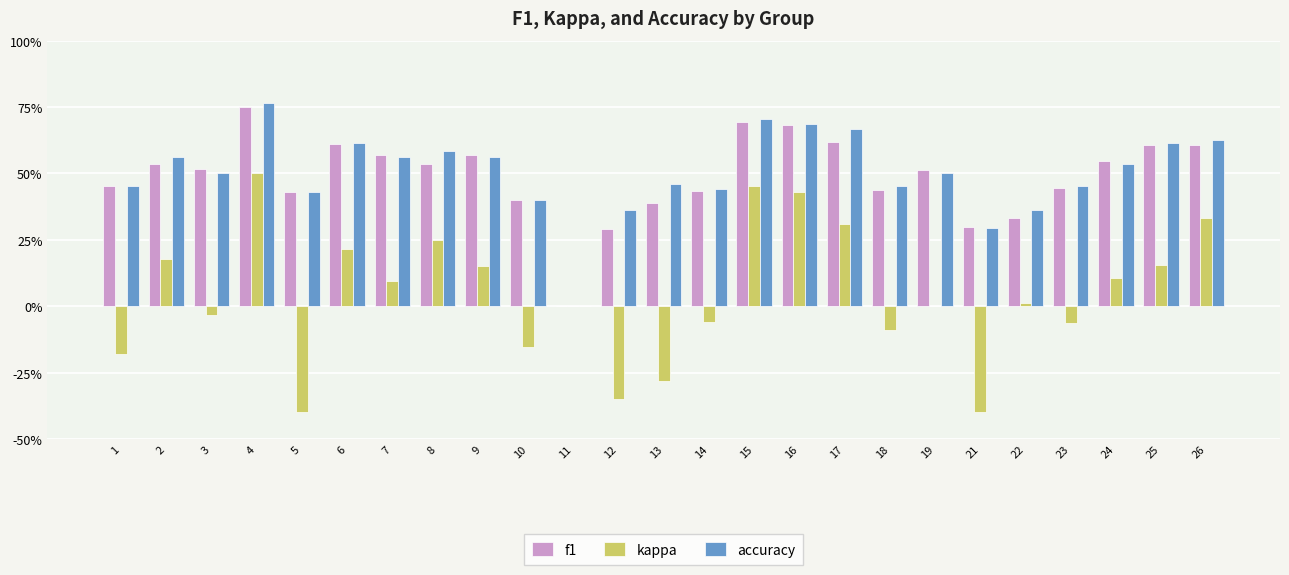

Which series has the largest range (max minus min)?

kappa